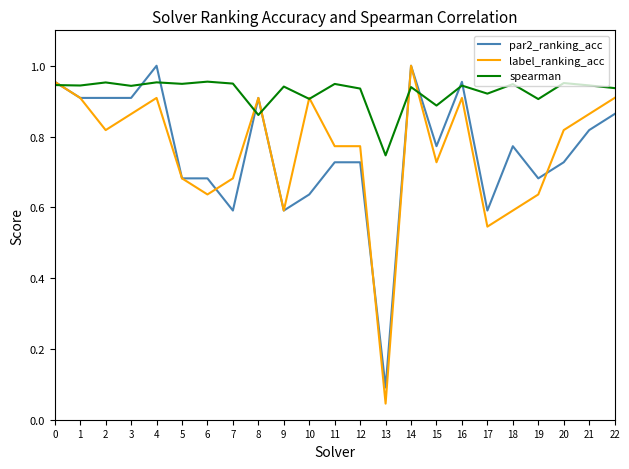

True or false: spearman has a value of 0.9 at 16.

True